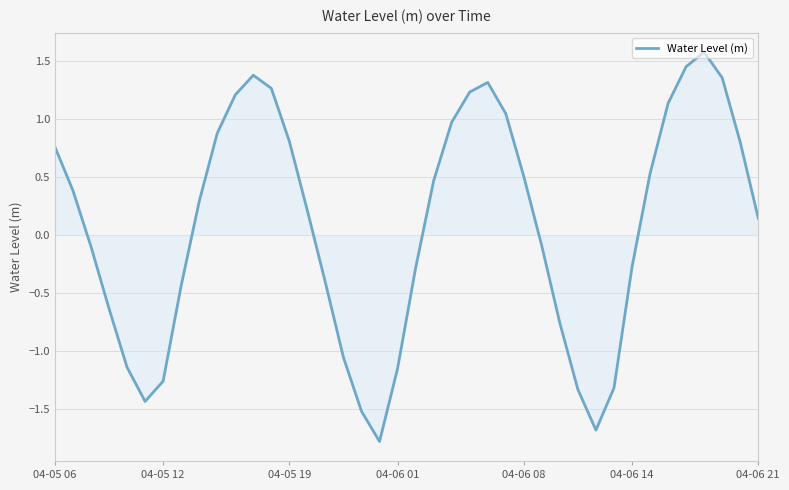

What is the smallest value displayed?

-1.8